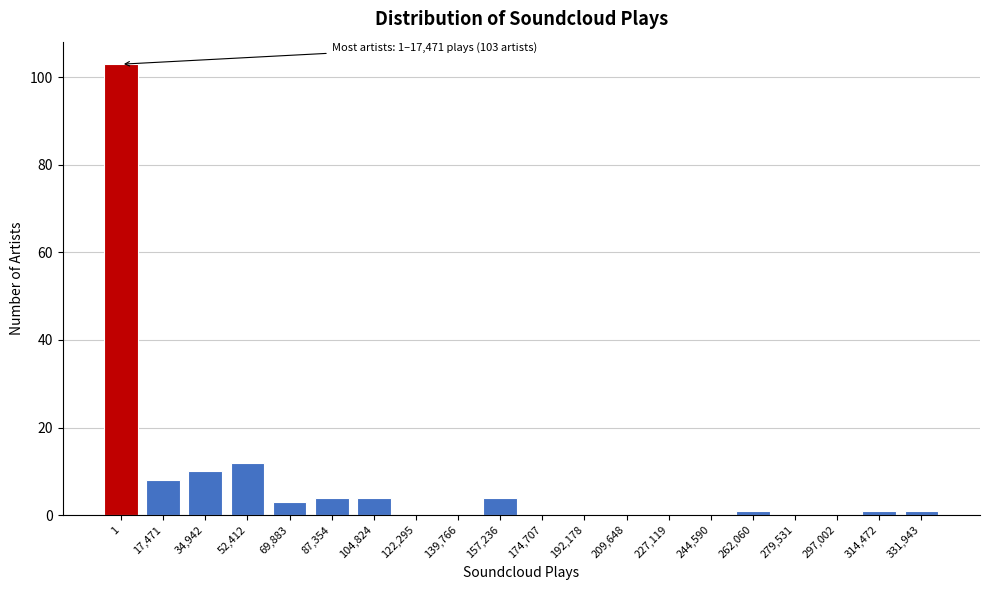

Reading left to right, what are all the values shown in this chart?

1=103	17,471=8	34,942=10	52,412=12	69,883=3	87,354=4	104,824=4	122,295=0	139,766=0	157,236=4	174,707=0	192,178=0	209,648=0	227,119=0	244,590=0	262,060=1	279,531=0	297,002=0	314,472=1	331,943=1